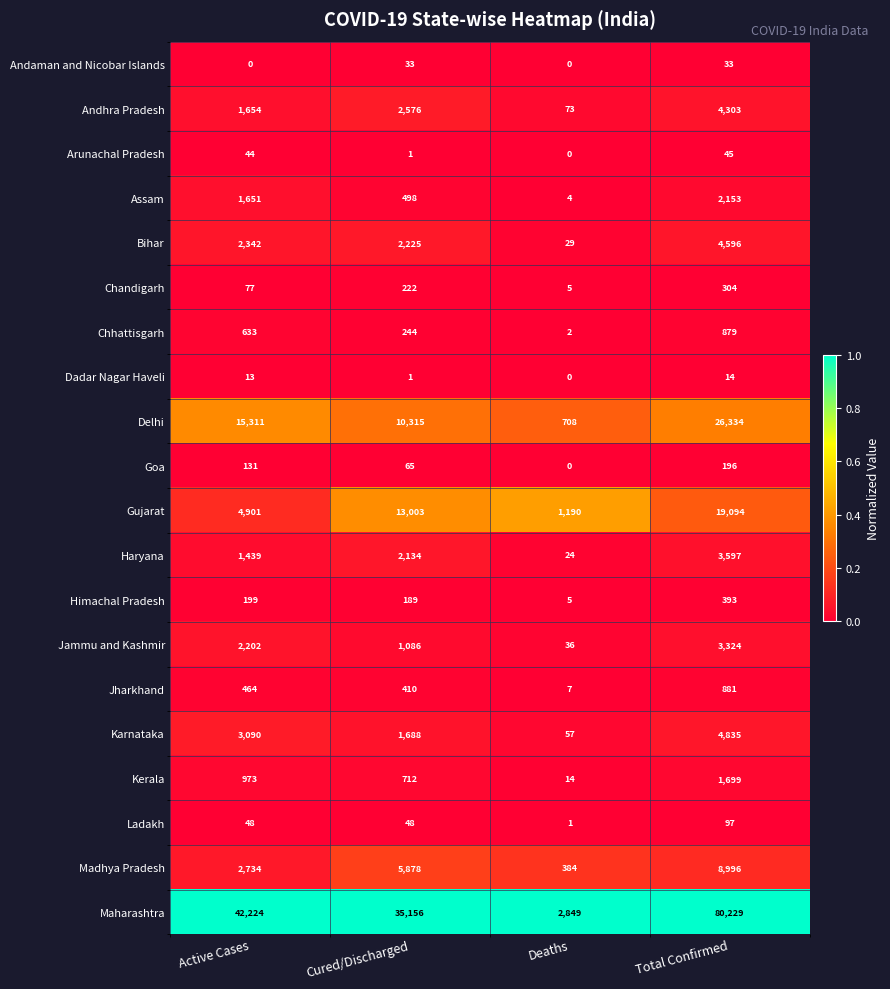

What is the spread (max minus min) of values at Cured/Discharged?

35155